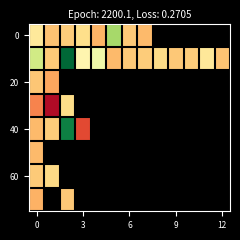

Which has a higher value, 10 or 6?

6